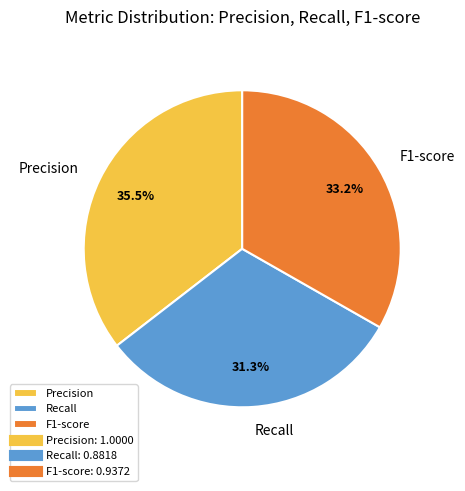

What percentage is the Recall slice, to the nearest percent?

31%